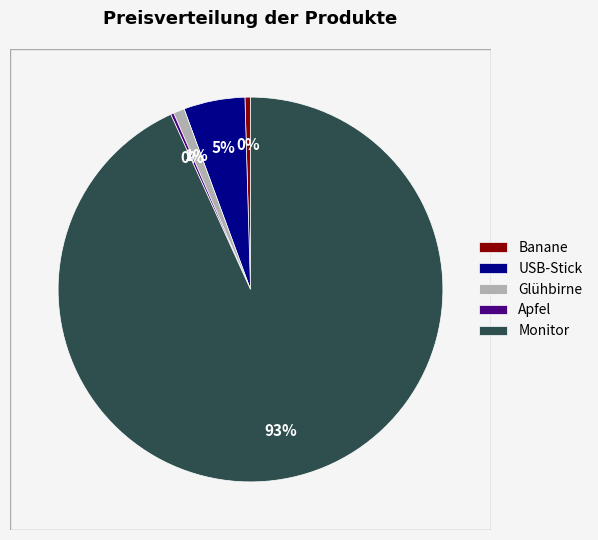

To the nearest percent, what is the combined percentage of Monitor and Banane?

94%